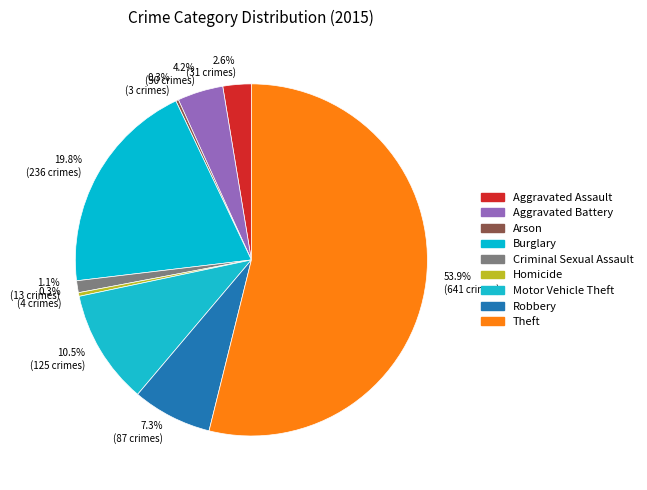

Which has a higher value, Robbery or Motor Vehicle Theft?

Motor Vehicle Theft